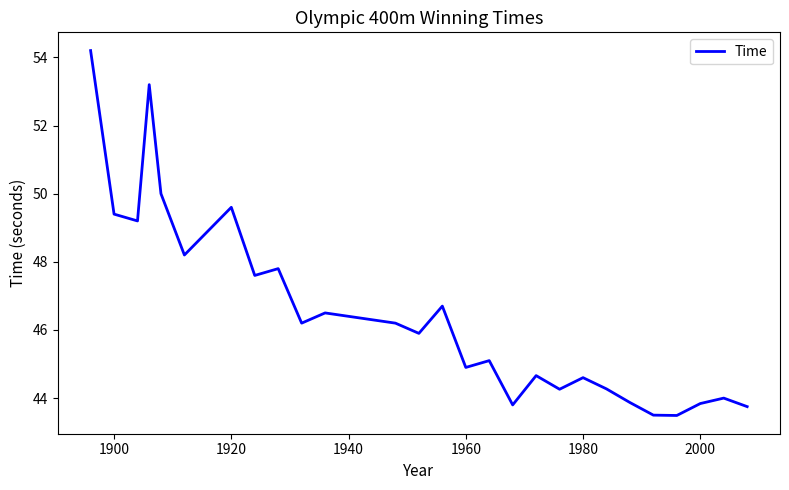

What is the maximum value shown in the chart?

54.2